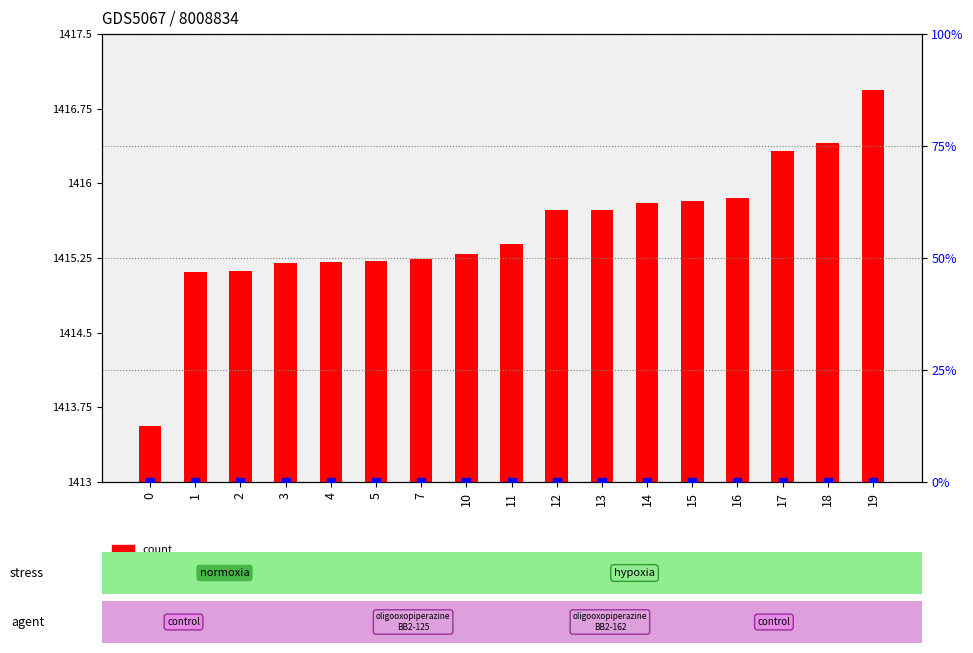

Which series has the largest Y range (max minus min)?

count